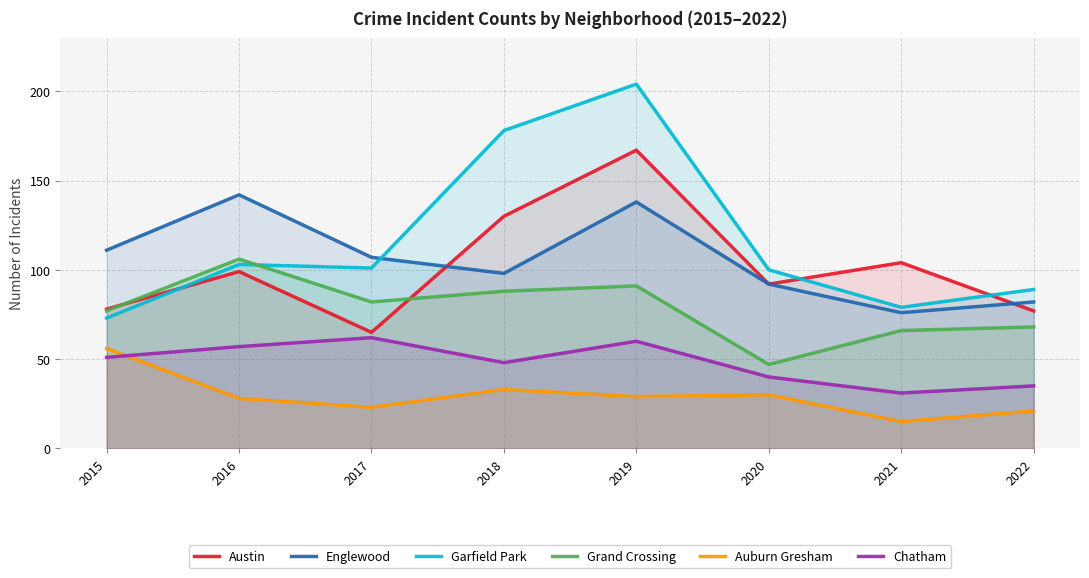

Rank the series by their maximum value, from highest to lowest.

Garfield Park, Austin, Englewood, Grand Crossing, Chatham, Auburn Gresham